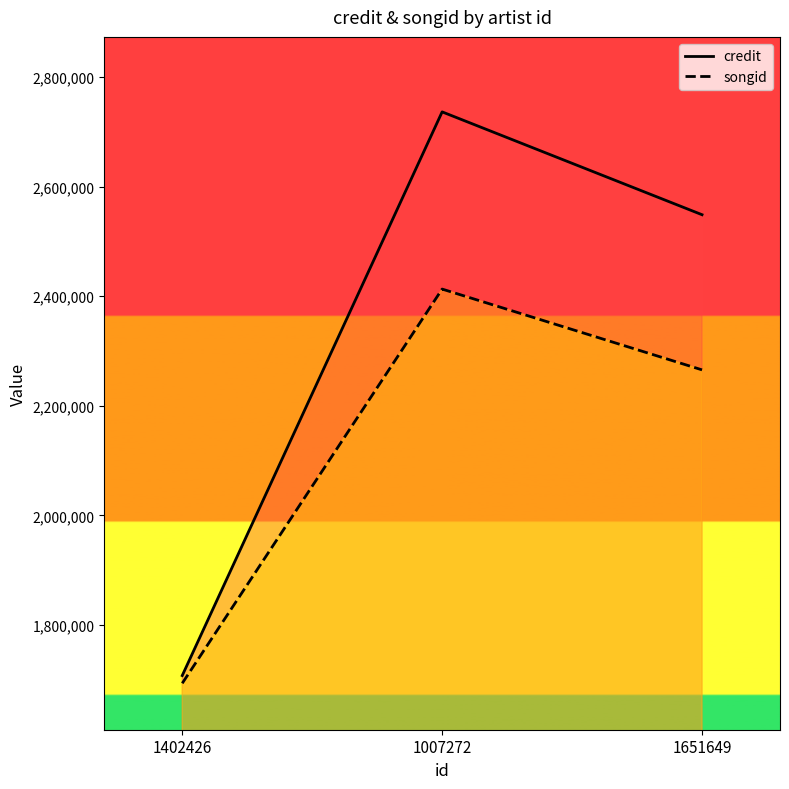

Between 1651649 and 1402426, which is larger?

1651649